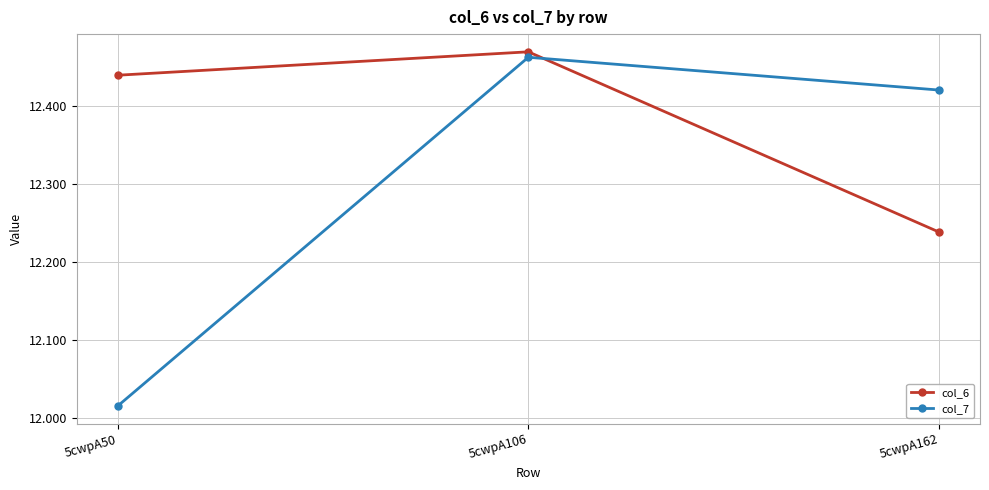

Which series has the largest range (max minus min)?

col_7